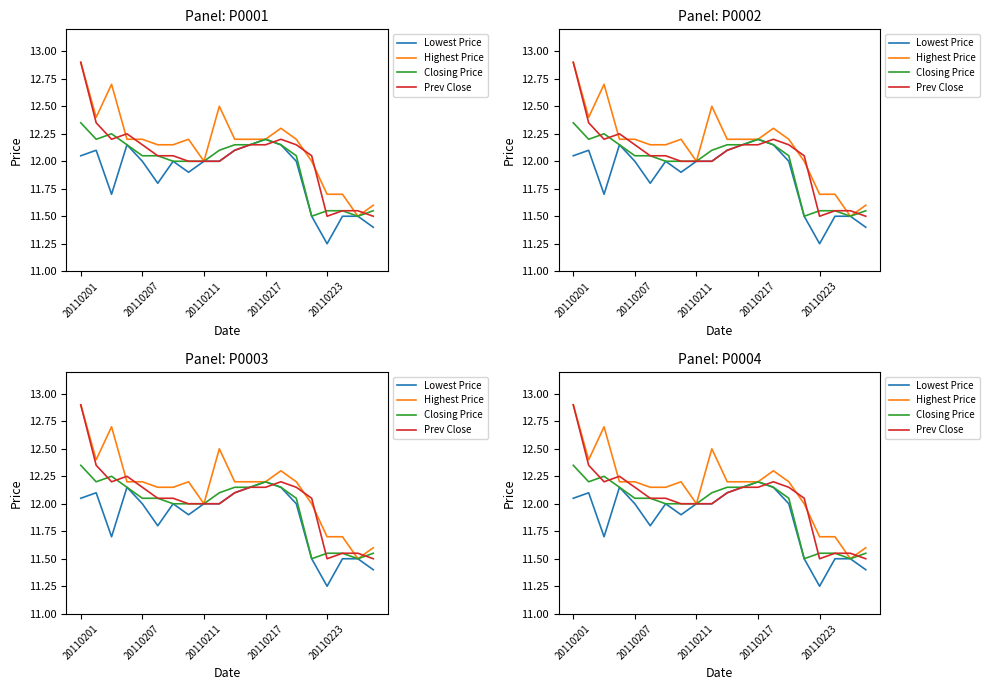

At which category does the chart reach its peak across all series?

20110201